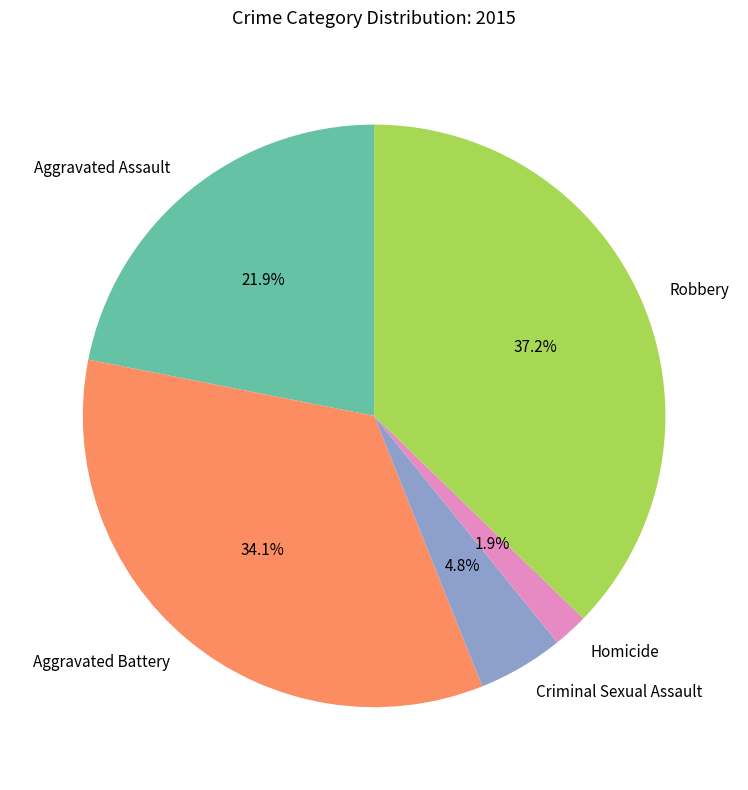

What is the ratio of the value at Aggravated Assault to the value at Criminal Sexual Assault?

4.6